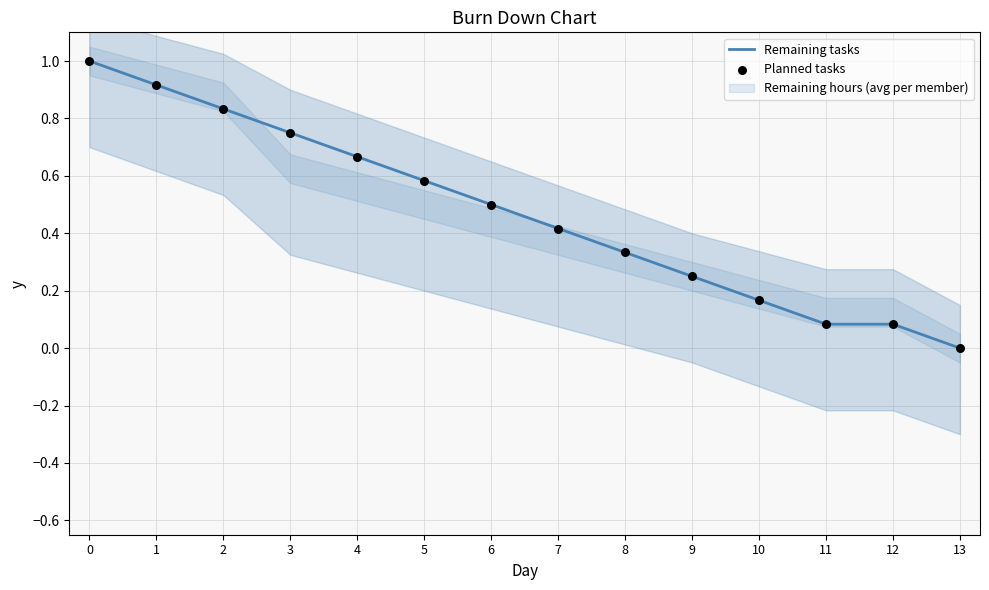

Which series reaches the maximum Y coordinate?

Remaining tasks